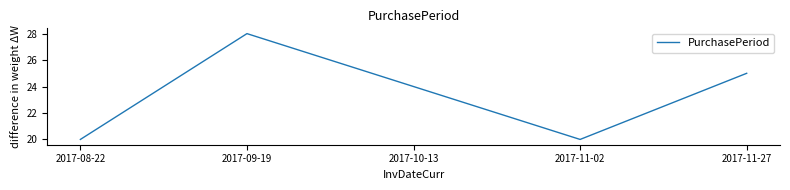

What is the change in value from 2017-09-19 to 2017-11-02?

-8